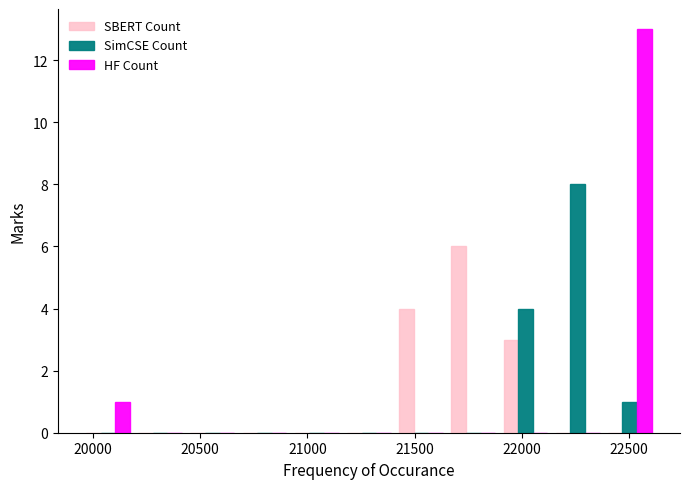

What is the height of the HF Count bar covering 22400 to 22600 on the x-axis? Neither the bar edges nor the heights are printed on the chart, so give them approximately, as read against the axes.

13